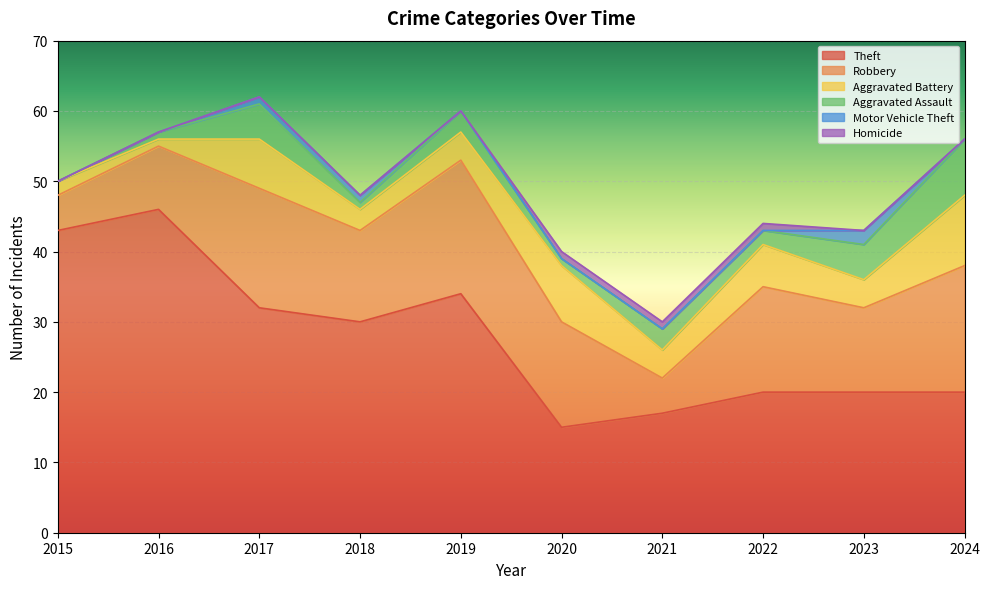

True or false: Homicide and Aggravated Assault intersect in this chart.

False